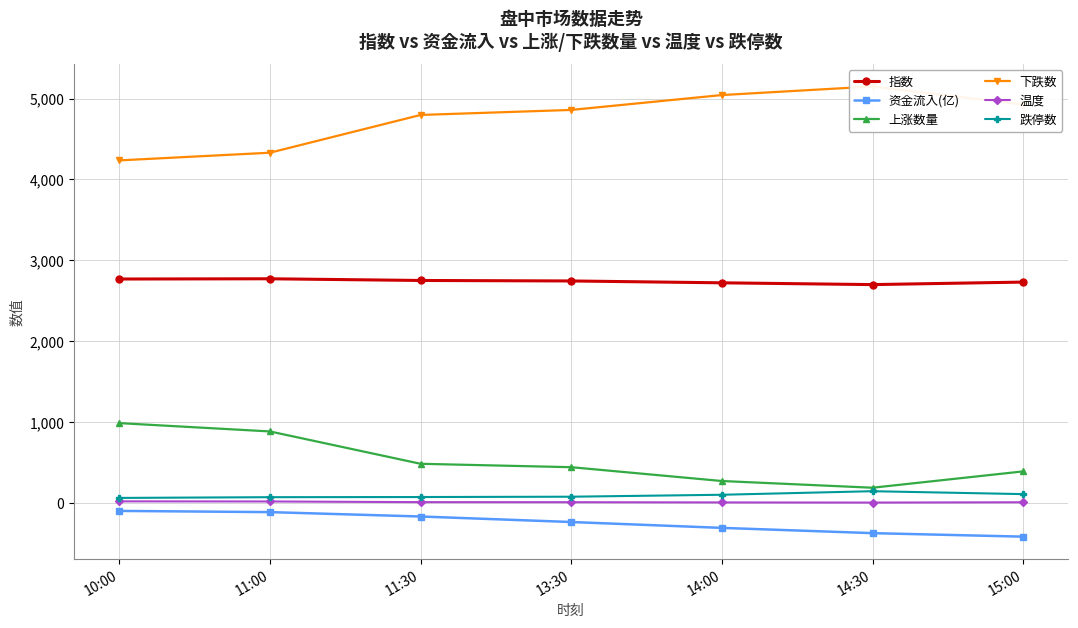

True or false: 温度 and 上涨数量 cross at least once.

False